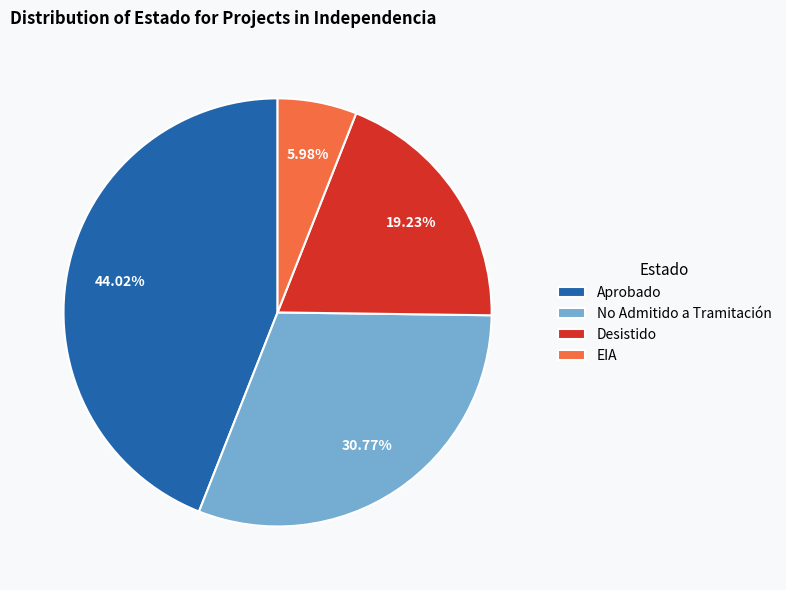

How many slices are in this pie chart?

4